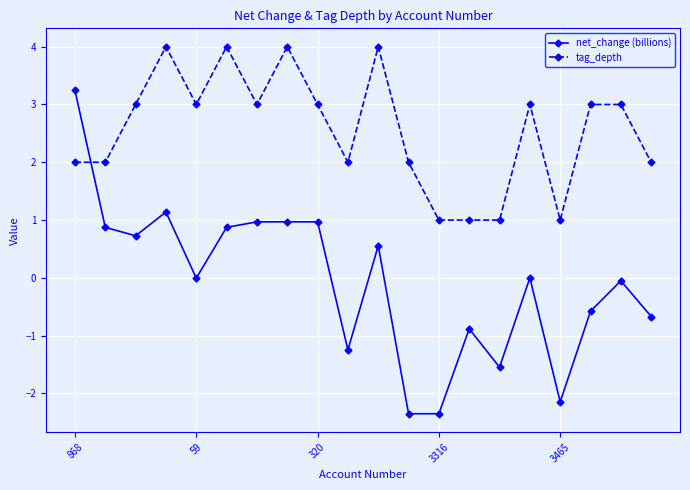

What is the minimum value shown in the chart?

-2.4